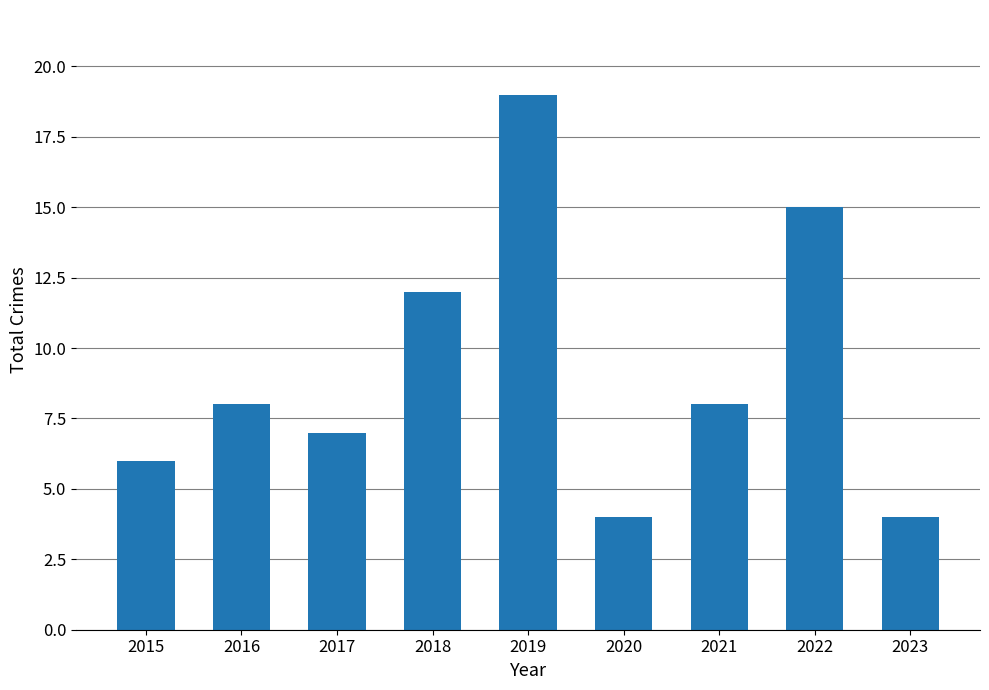

Reading left to right, list all the values displayed in this chart.

2015=6	2016=8	2017=7	2018=12	2019=19	2020=4	2021=8	2022=15	2023=4